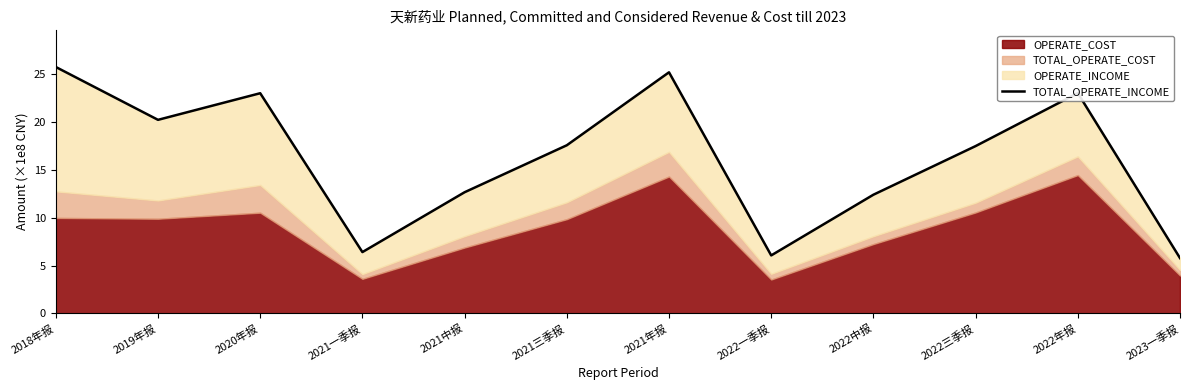

Reading left to right, extract all data points from this chart.

2018年报=25.8	2019年报=20.2	2020年报=23.0	2021一季报=6.4	2021中报=12.7	2021三季报=17.6	2021年报=25.2	2022一季报=6.1	2022中报=12.4	2022三季报=17.5	2022年报=23.0	2023一季报=5.8